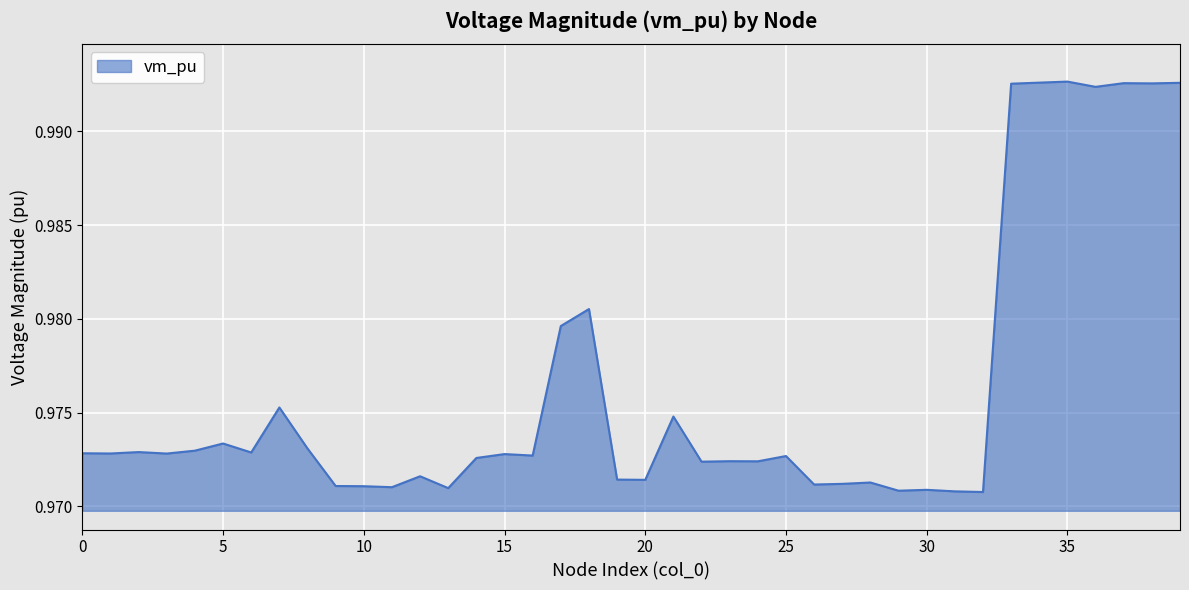

What is the maximum value shown in the chart?

1.0